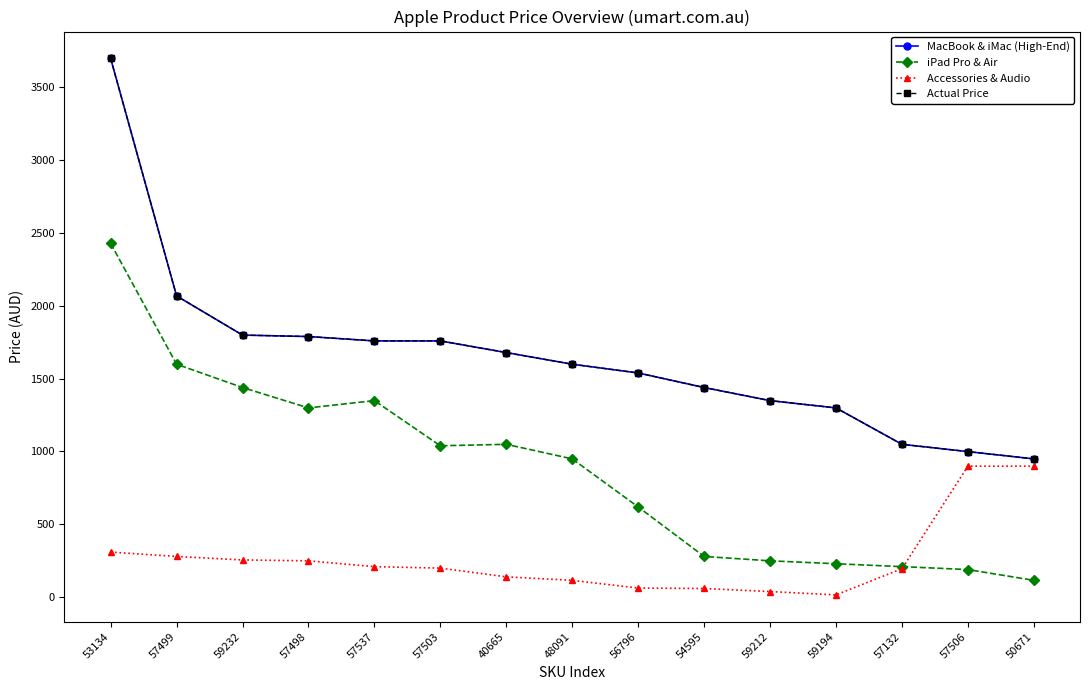

Is this an area chart (filled region under the line)?

No